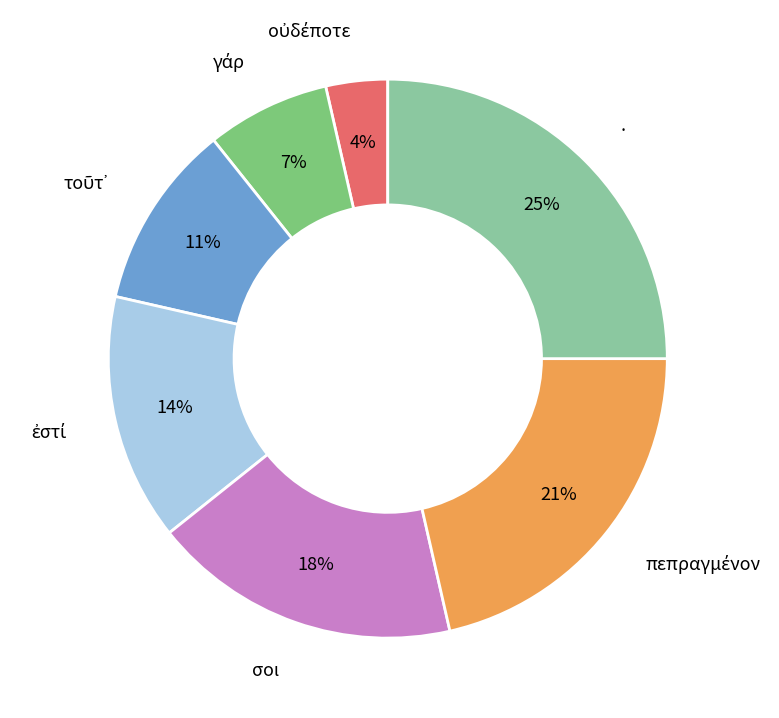

To the nearest percent, what percentage of the pie is .?

25%